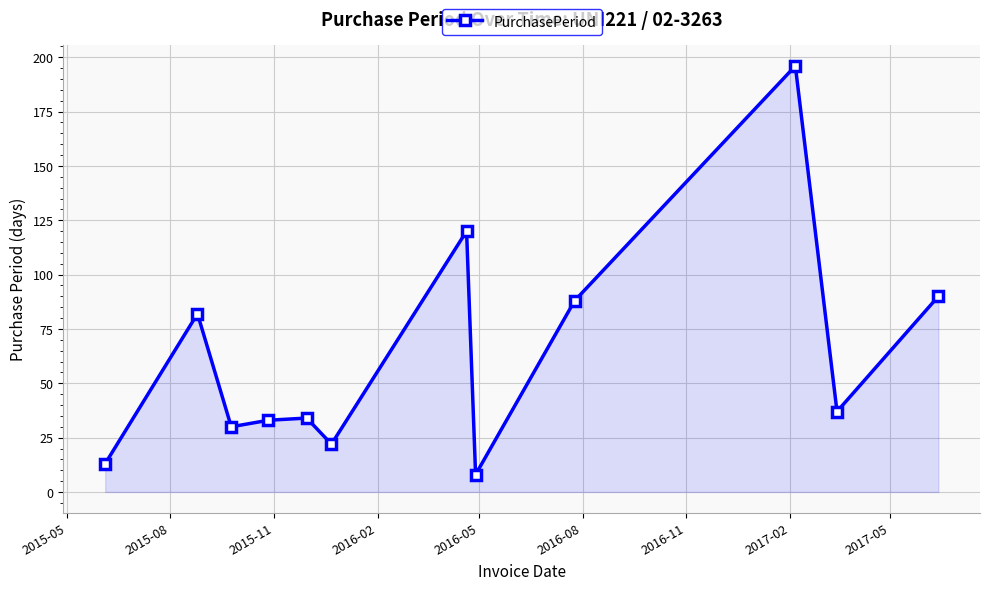

Reading right to left, what are all the values shown in this chart?

90	37	196	88	8	120	22	34	33	30	82	13